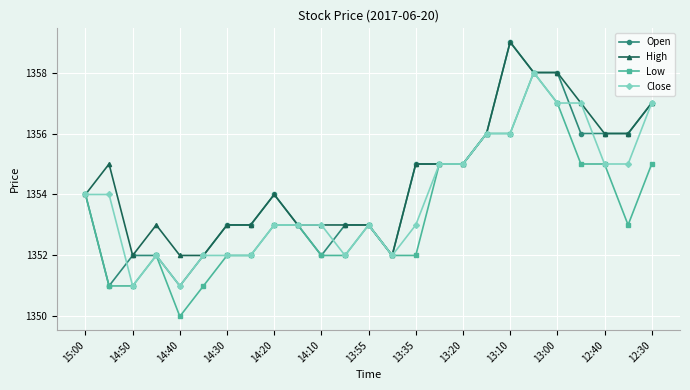

Does the chart have visible grid lines?

Yes